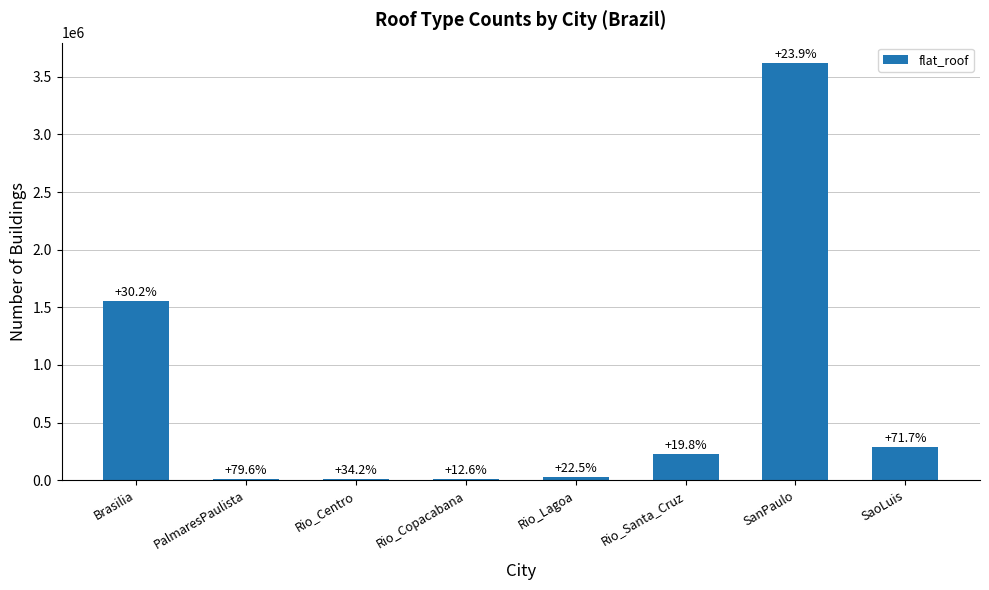

Which has a higher value, Brasilia or Rio_Centro?

Brasilia